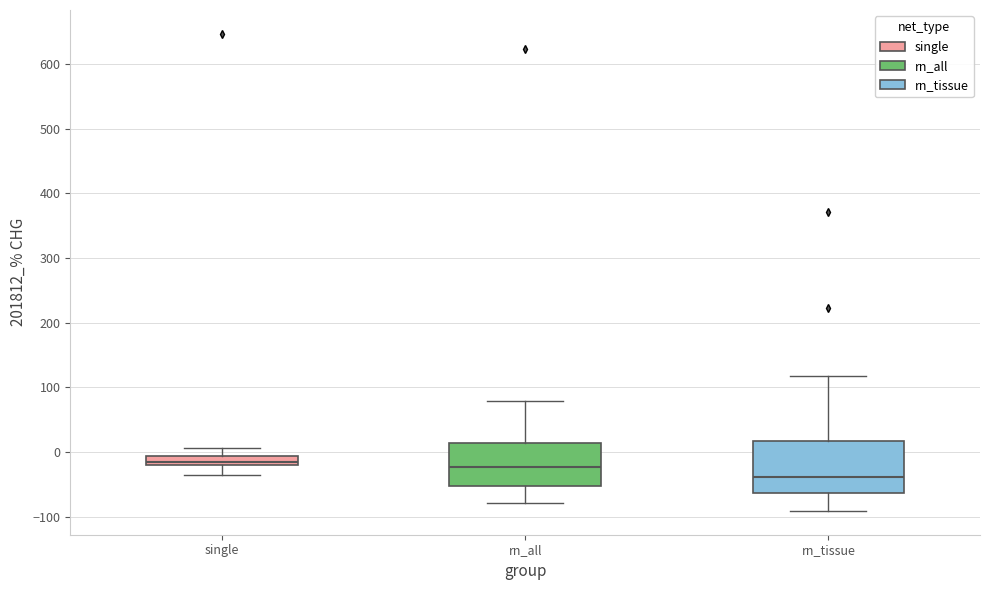

Where is the lower edge of the box for rn_all on the y-axis? The values are not printed on the chart, so give them approximately, as read against the axis.

-50